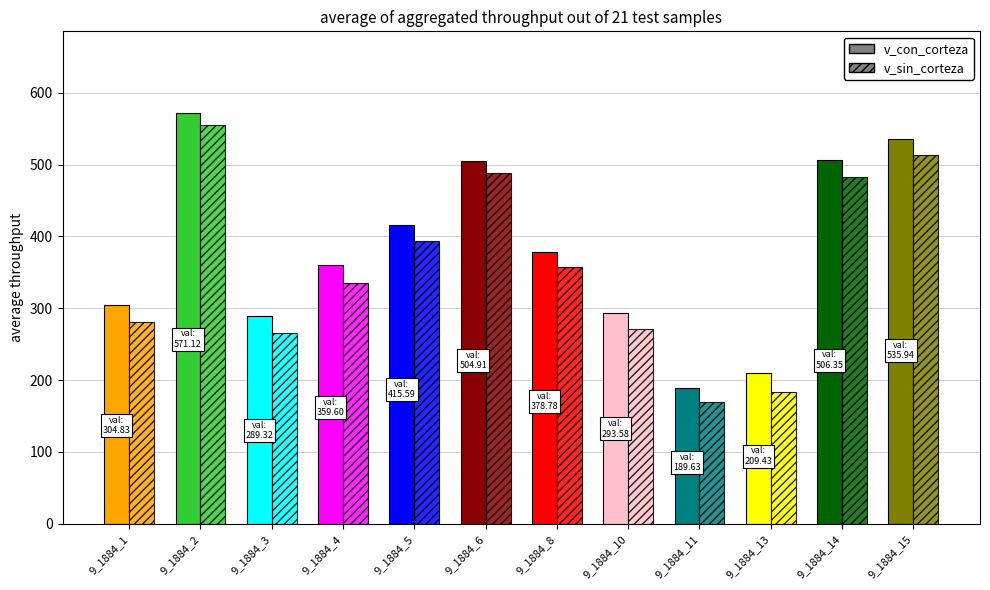

Between 9_1884_14 and 9_1884_1, which is larger?

9_1884_14